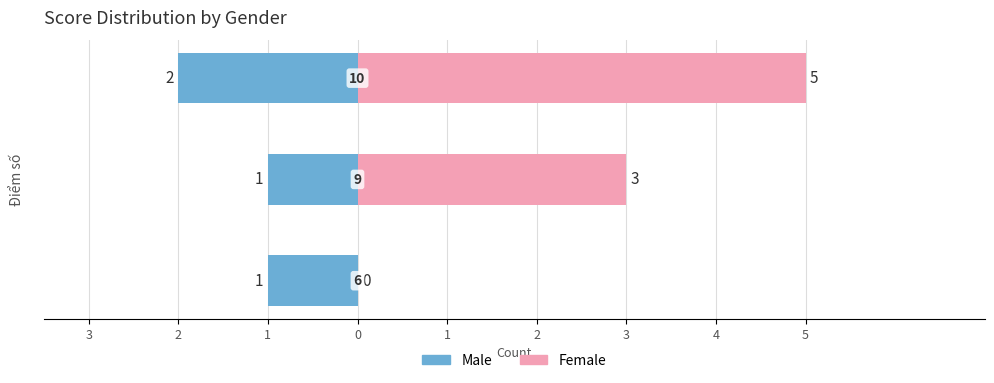

What value does the Female series have at 2?

3